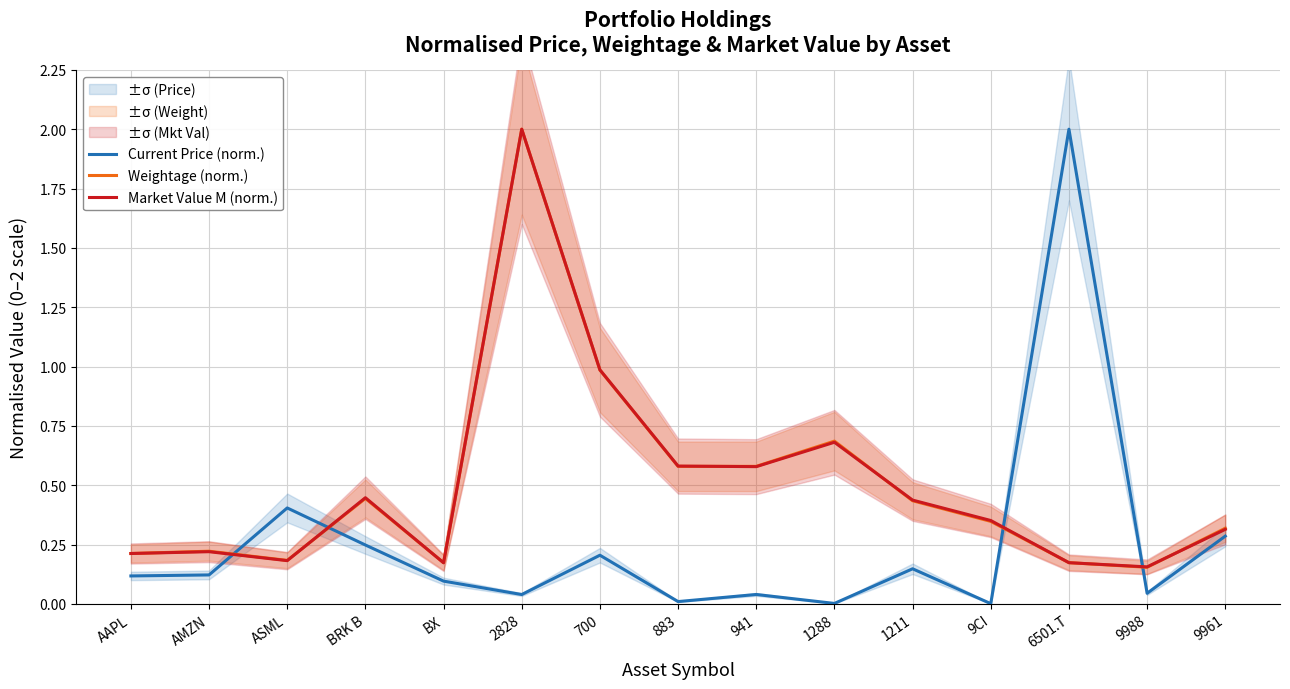

Between 9961 and AMZN, which is larger?

9961